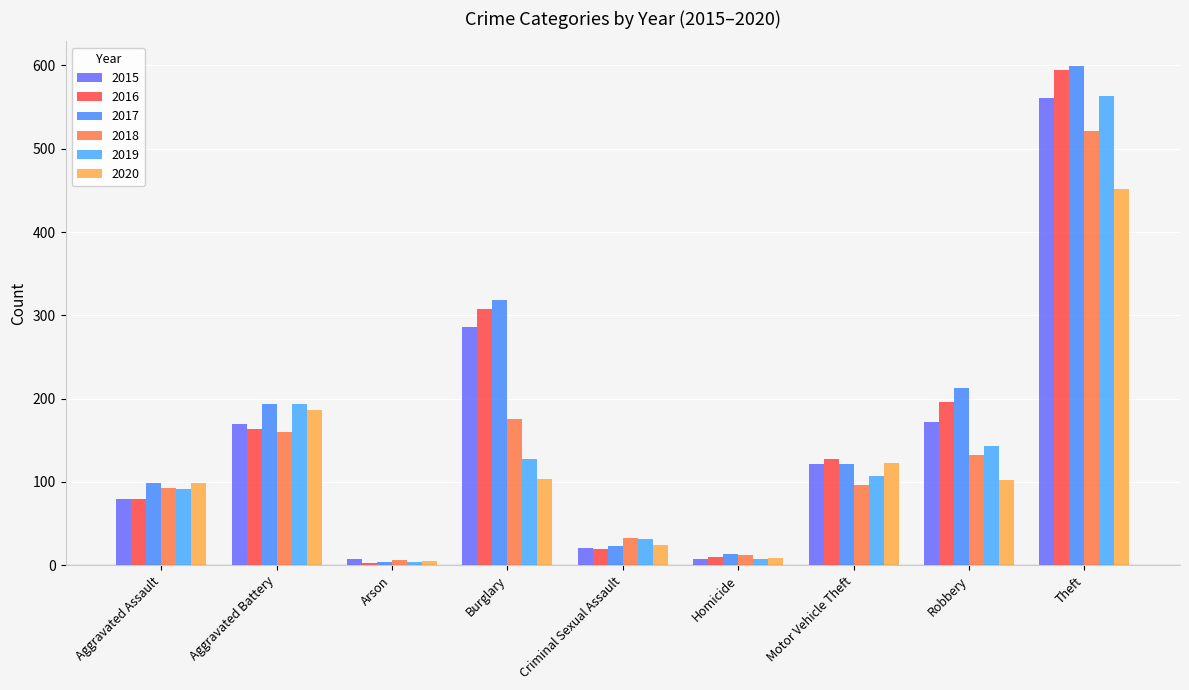

Where is 2015 nearest to the value 284?

Burglary